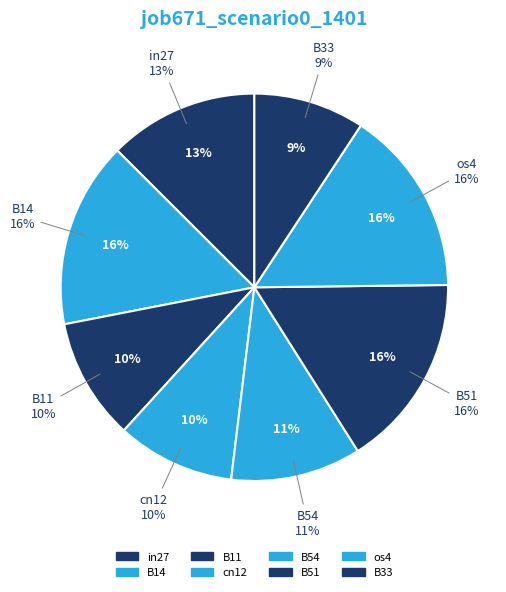

The B51 slice represents 27% of the pie. True or false?

False